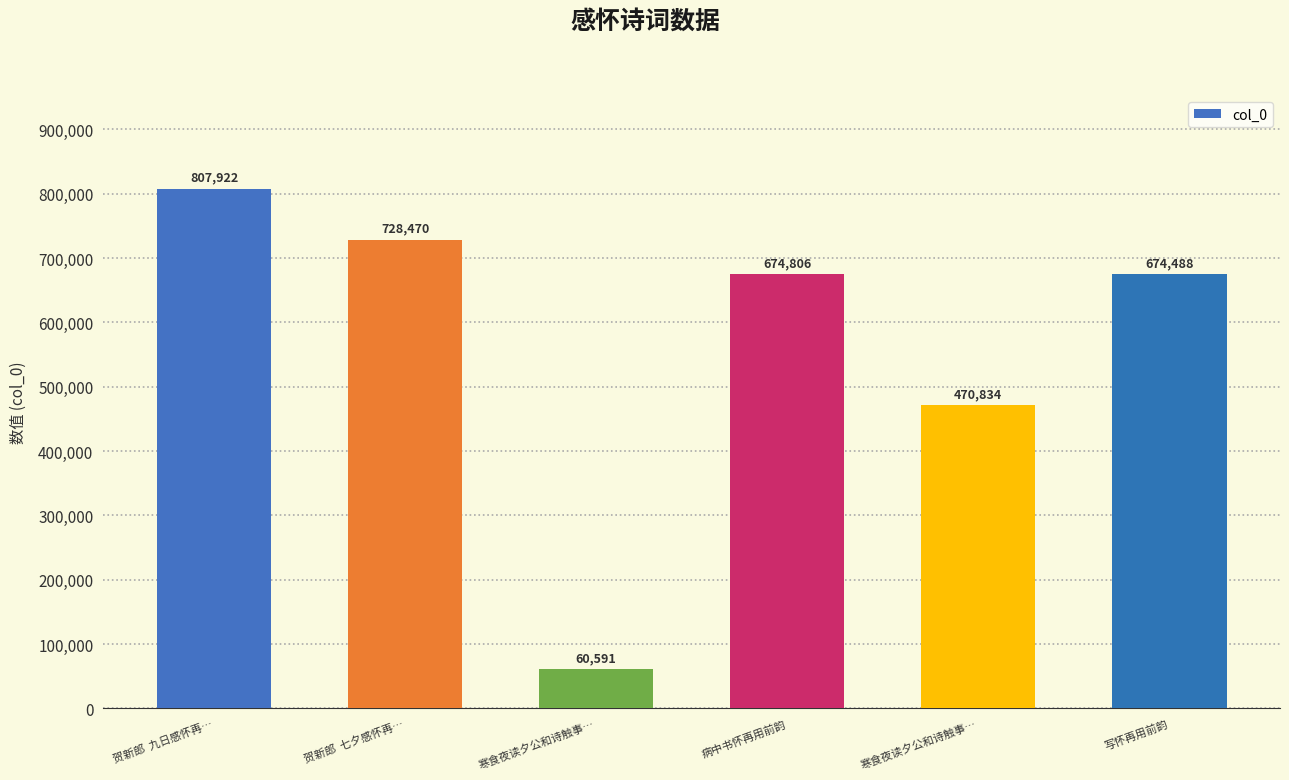

Are the bars horizontal?

No